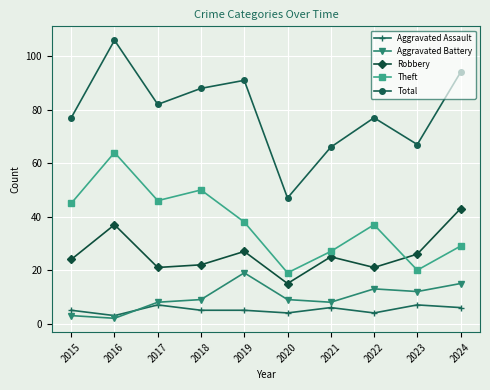

What is the value of the Total point at the 4th from the left?

88